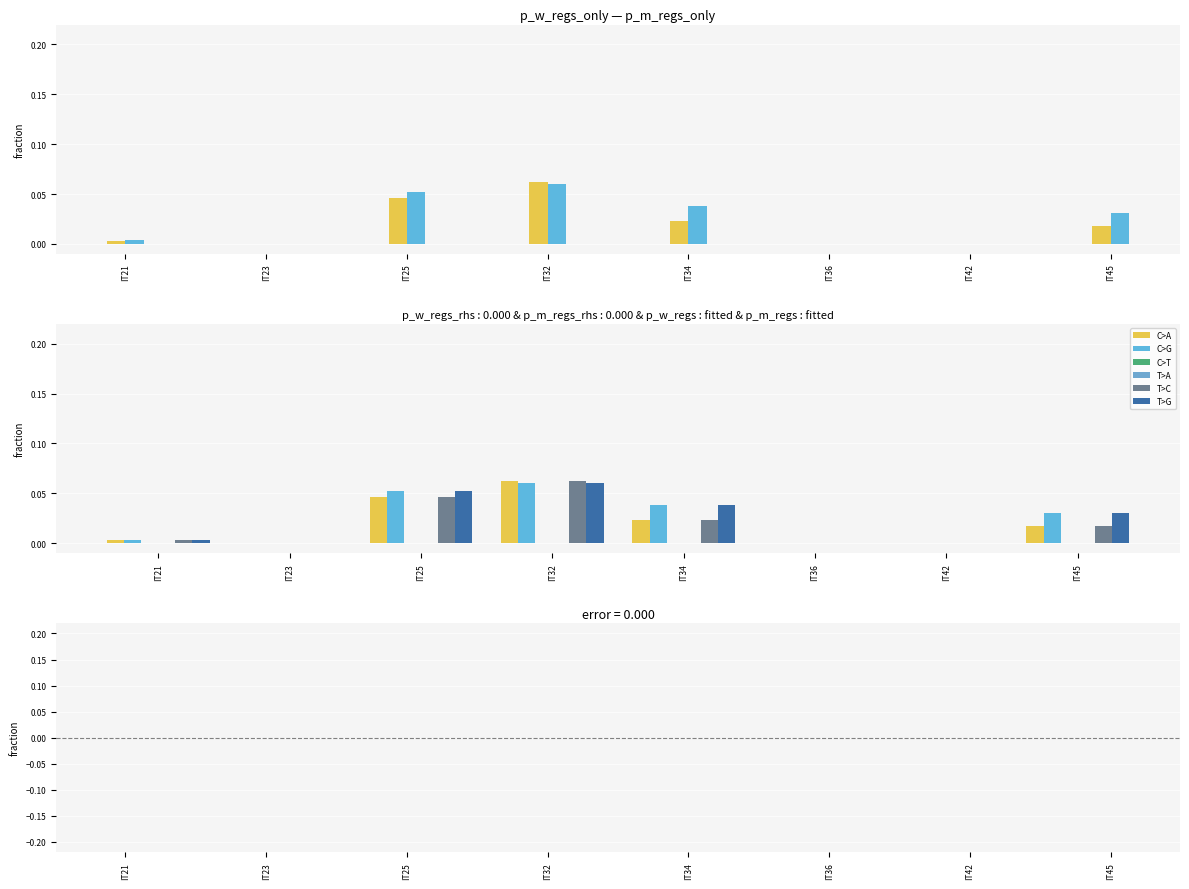

What is the difference between the maximum and minimum values in the p_m_regs_only series?

0.1